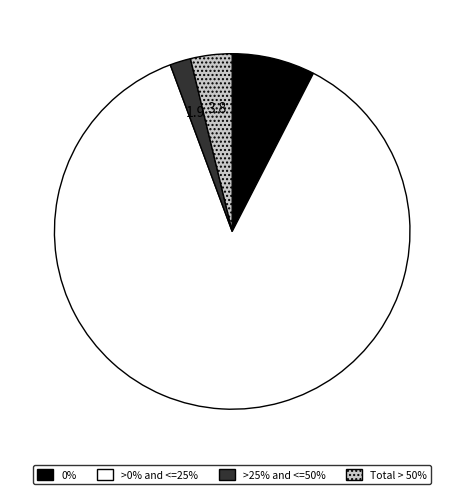

Is there any slice that represents more than half of the pie?

Yes